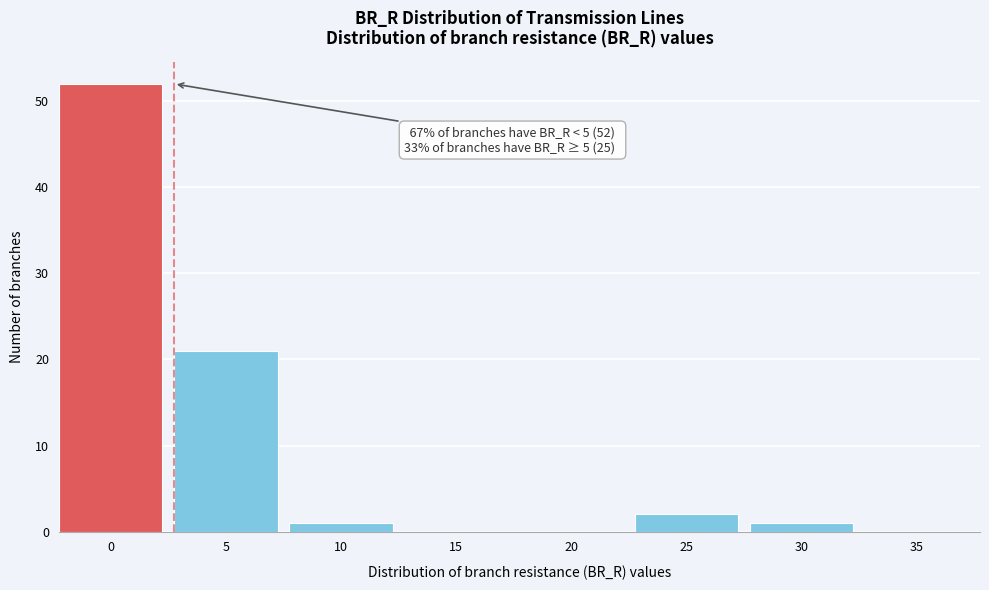

Reading left to right, list all the values displayed in this chart.

0=52	5=21	10=1	15=0	20=0	25=2	30=1	35=0